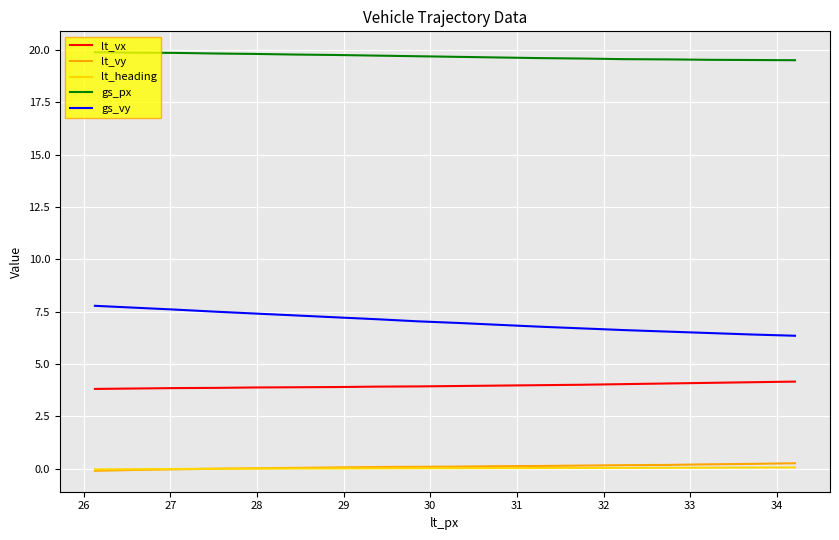

True or false: lt_vy and lt_vx intersect in this chart.

False